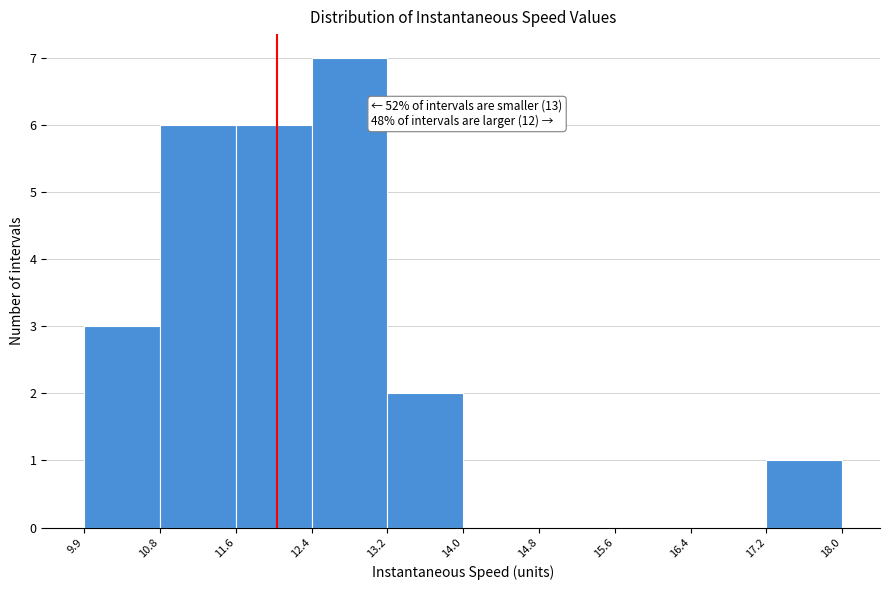

Over which range of the x-axis is the bar tallest?

12.4 to 13.2